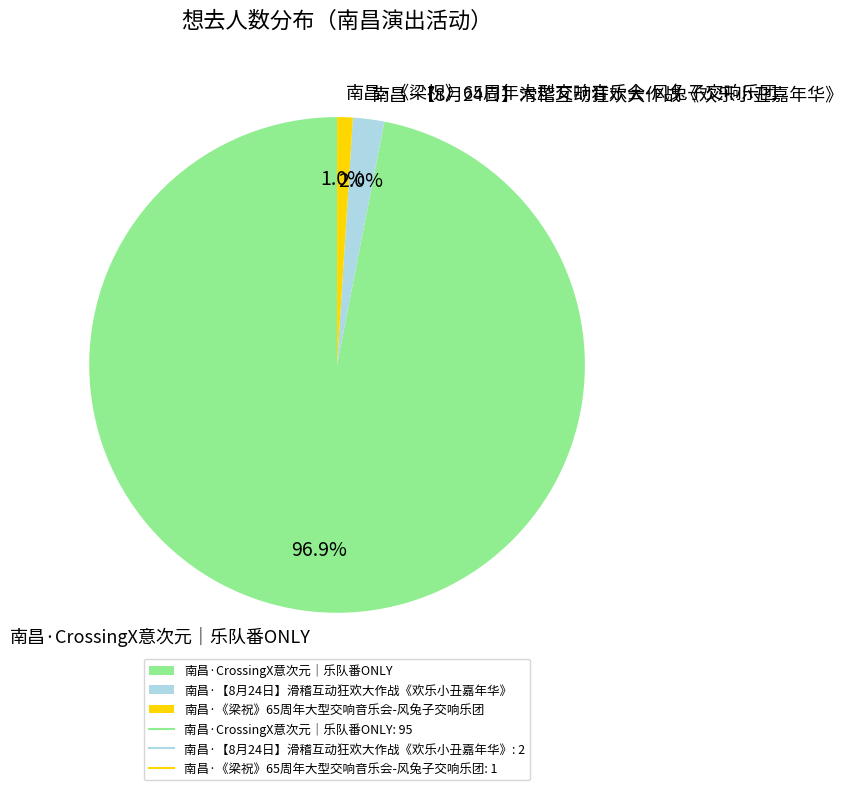

To the nearest percent, what is the difference between the 南昌·【8月24日】滑稽互动狂欢大作战《欢乐小丑嘉年华》 and 南昌·《梁祝》65周年大型交响音乐会-风兔子交响乐团 slice percentages?

1%